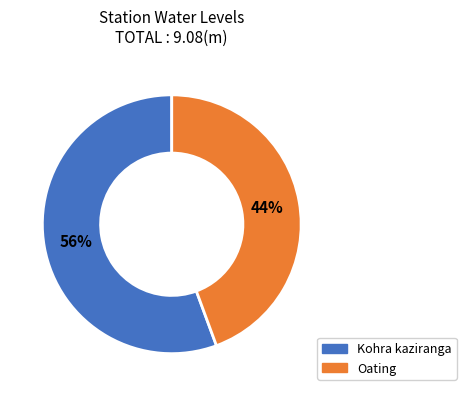

What percentage is the Oating slice, to the nearest percent?

44%